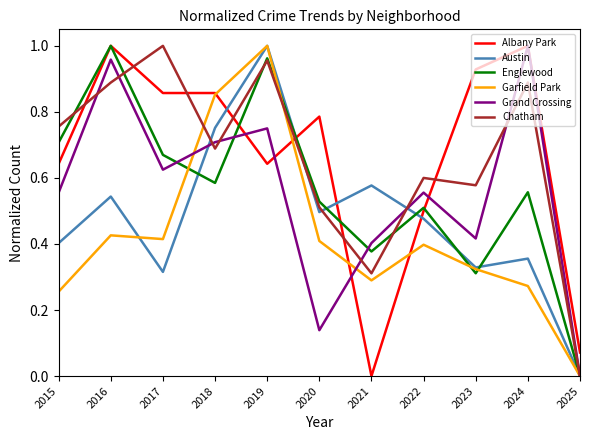

What is the total value across all series at 2016?

4.8